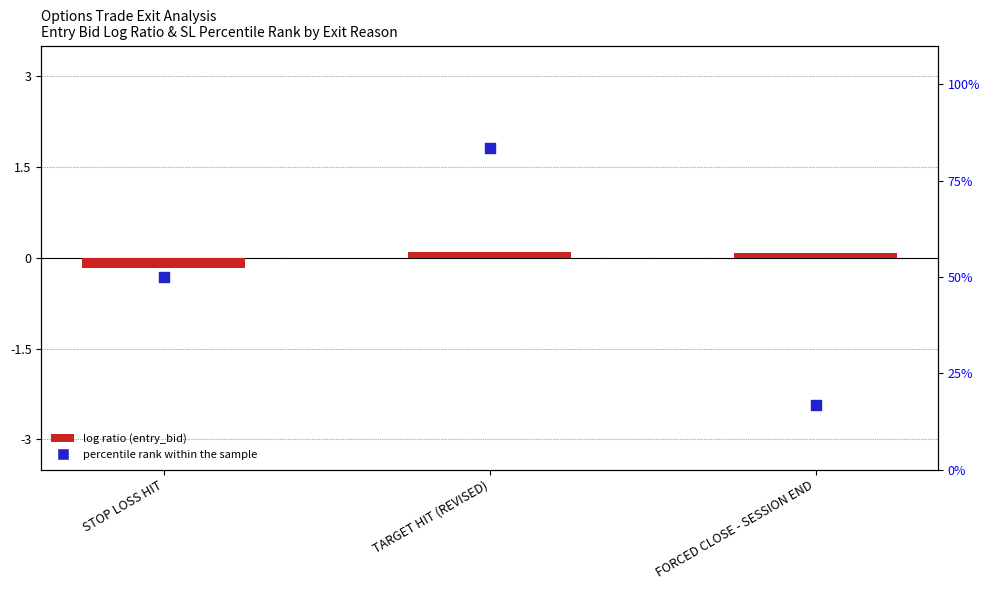

At which category is the sum across all series the highest?

TARGET HIT (REVISED)